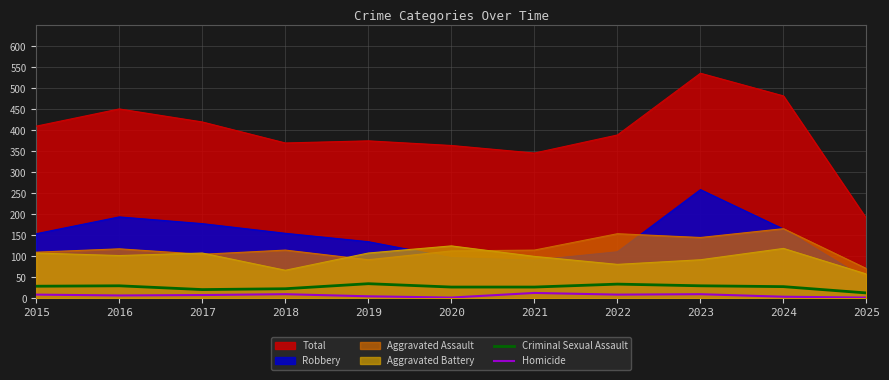

At which label does Criminal Sexual Assault reach its minimum?

2025